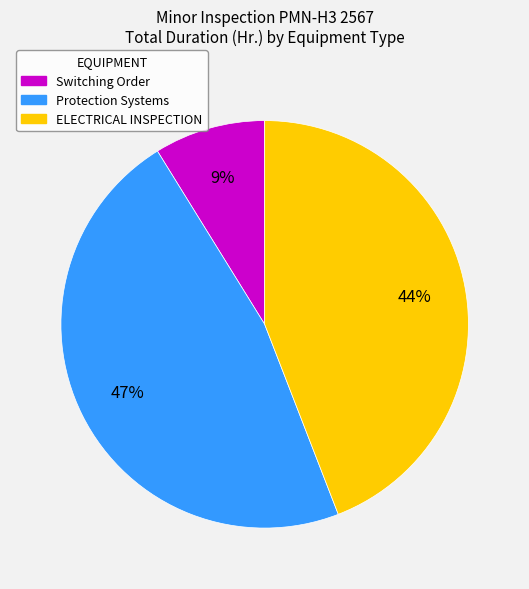

Count the number of slices in the pie.

3